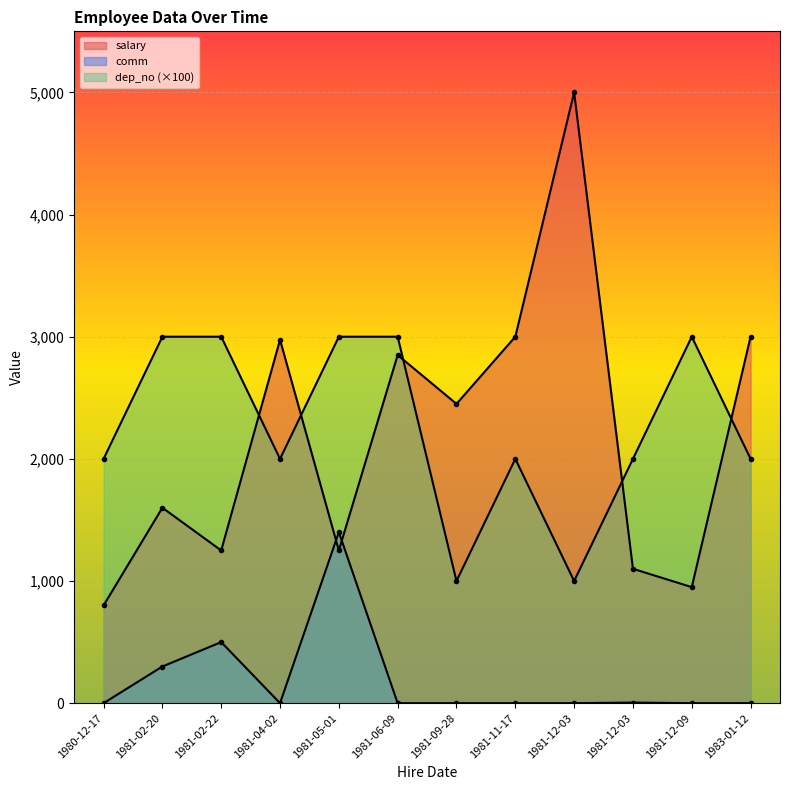

True or false: comm and dep_no cross at least once.

False